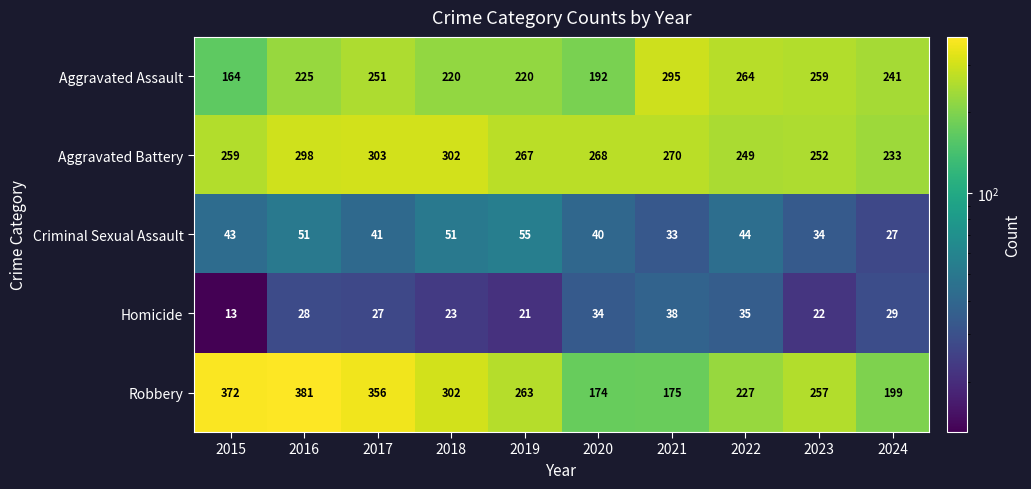

What is the difference between the maximum and minimum values in the Aggravated Battery series?

70